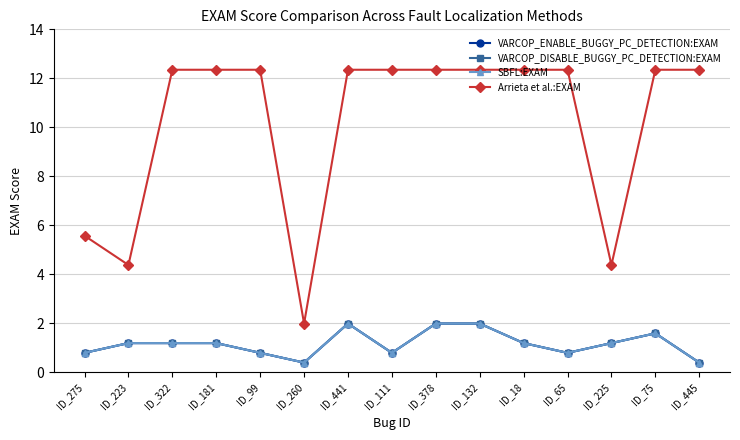

How many data points in VARCOP_ENABLE_BUGGY_PC_DETECTION:EXAM are less than 1?

6